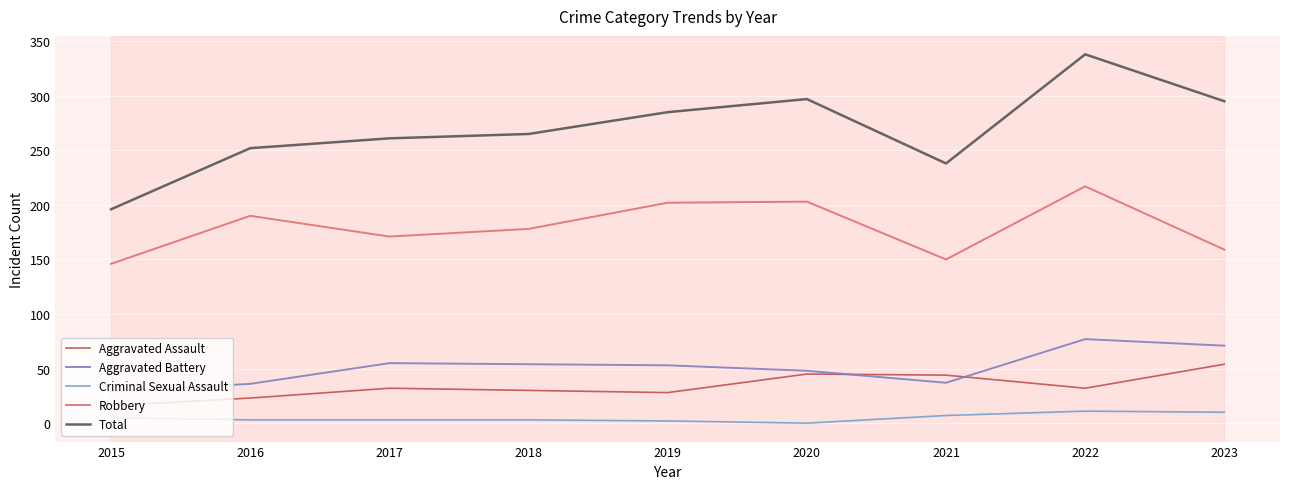

Read the Robbery value at 2016, to the nearest 5.

190